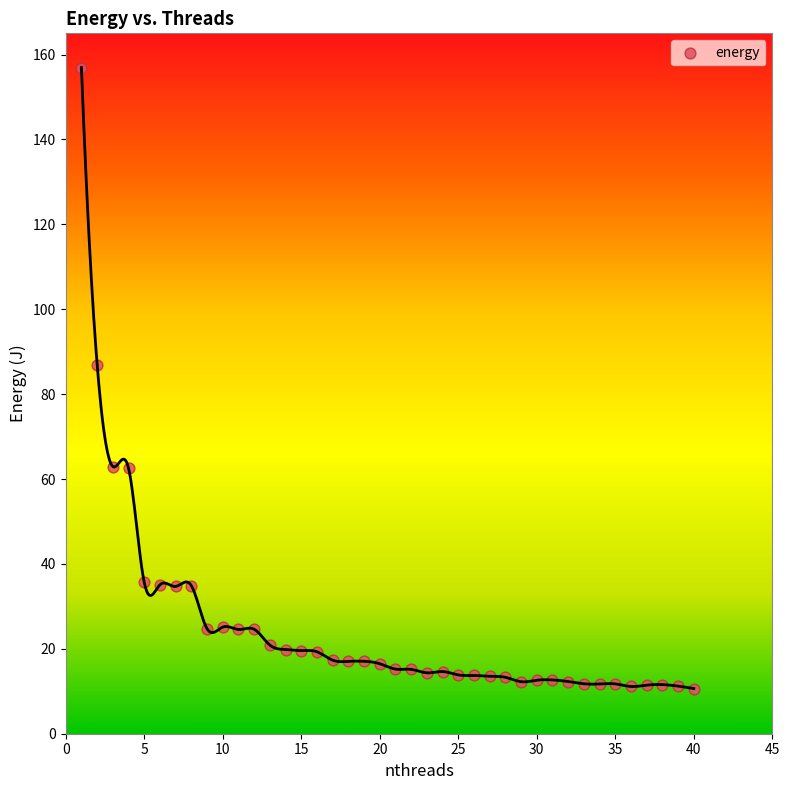

What is the range of X values (max minus min)?

39.0